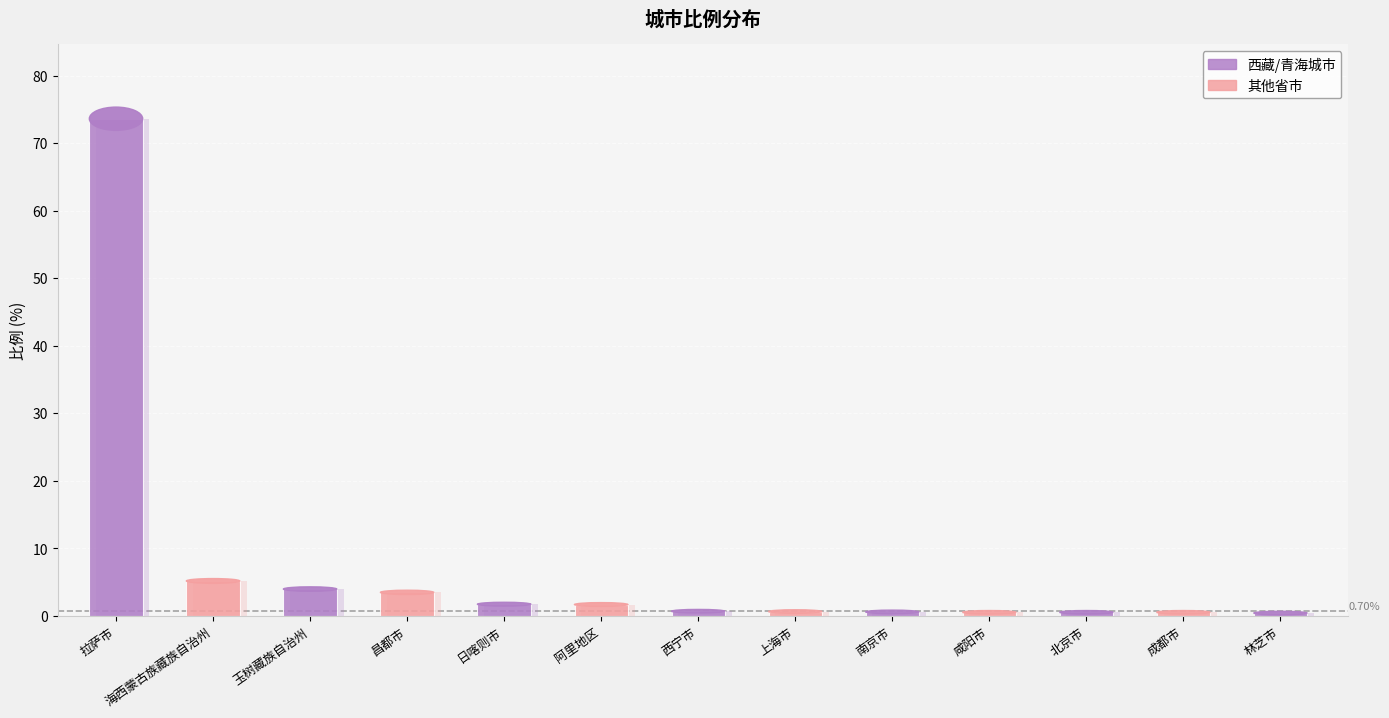

Rank the categories by value from highest to lowest.

拉萨市, 海西蒙古族藏族自治州, 玉树藏族自治州, 昌都市, 日喀则市, 阿里地区, 西宁市, 上海市, 南京市, 咸阳市, 北京市, 成都市, 林芝市